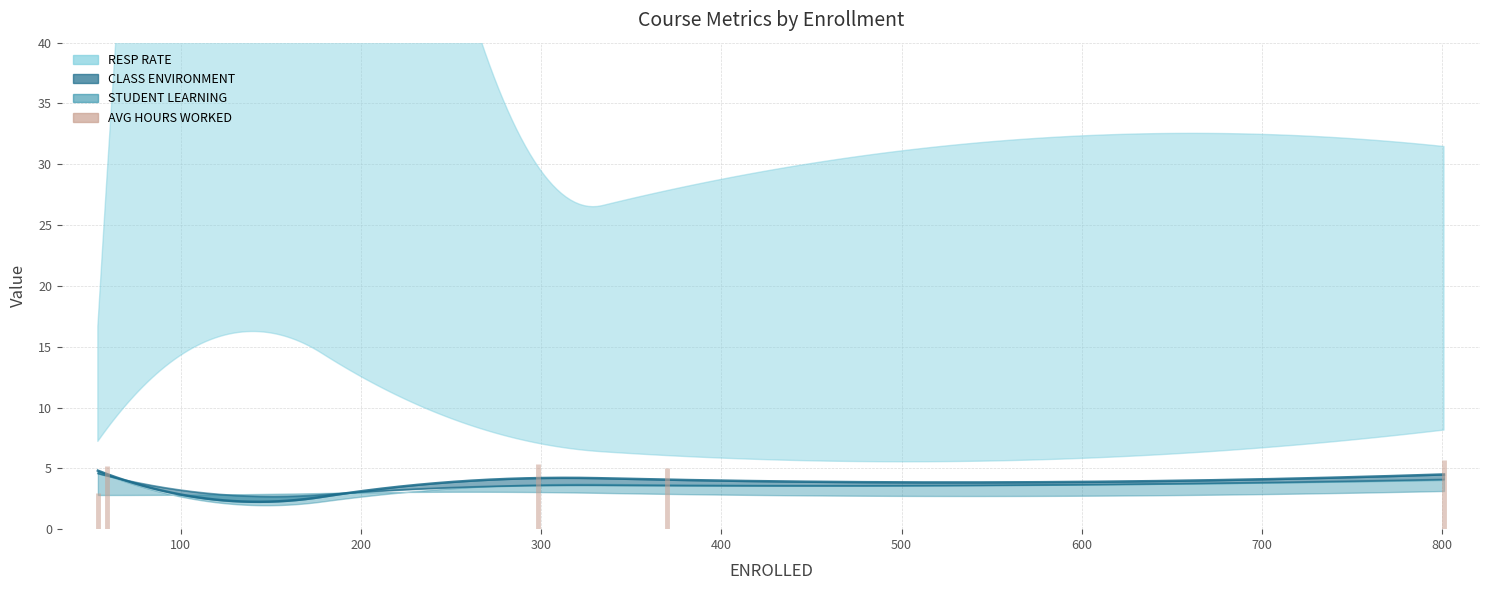

At which label does the data first exceed 3?

100